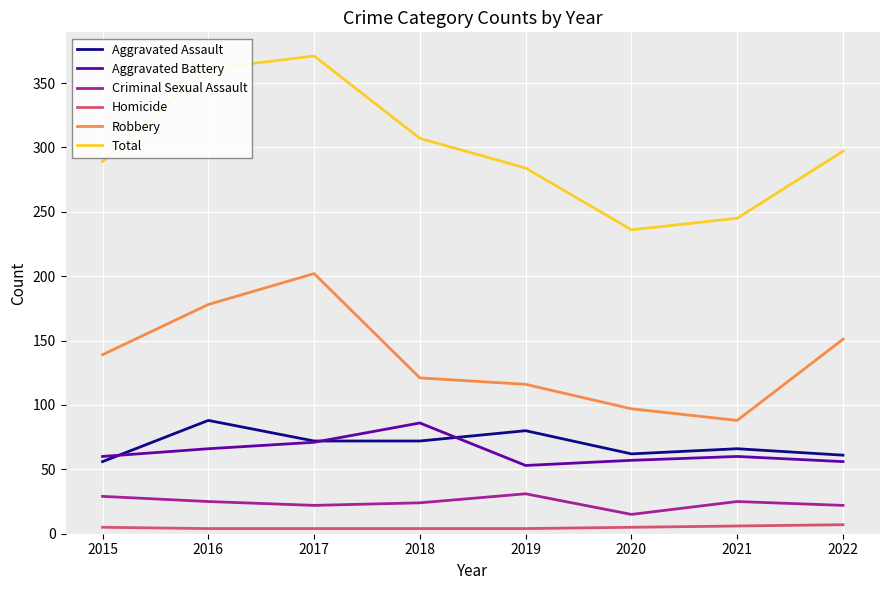

The value of Robbery at 2020 is 97. True or false?

True